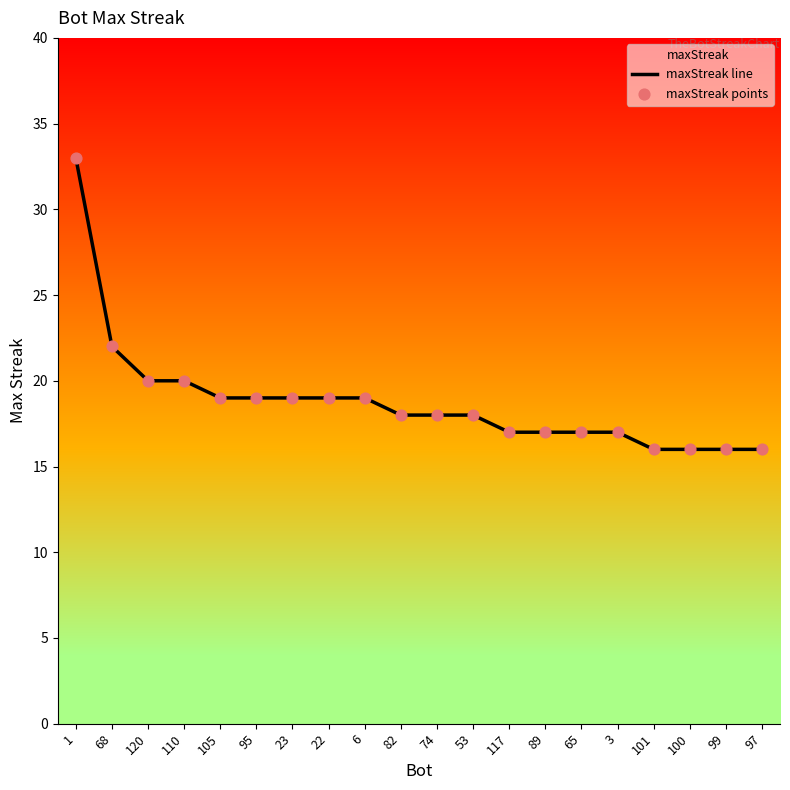

Which series reaches the minimum Y coordinate?

maxStreak line